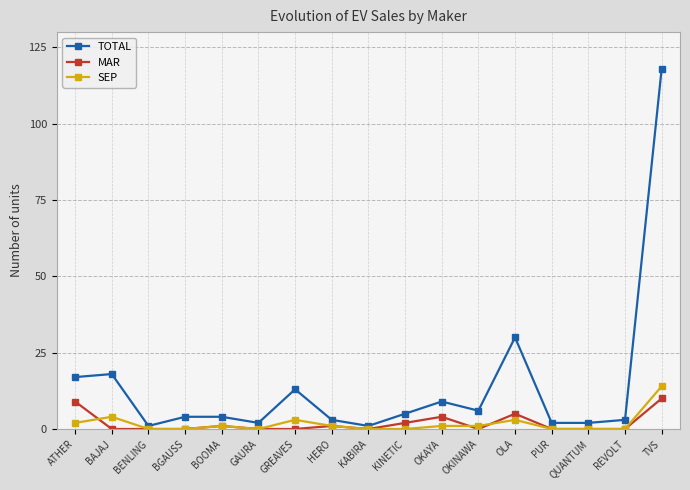

What is the sum of all SEP values?

30